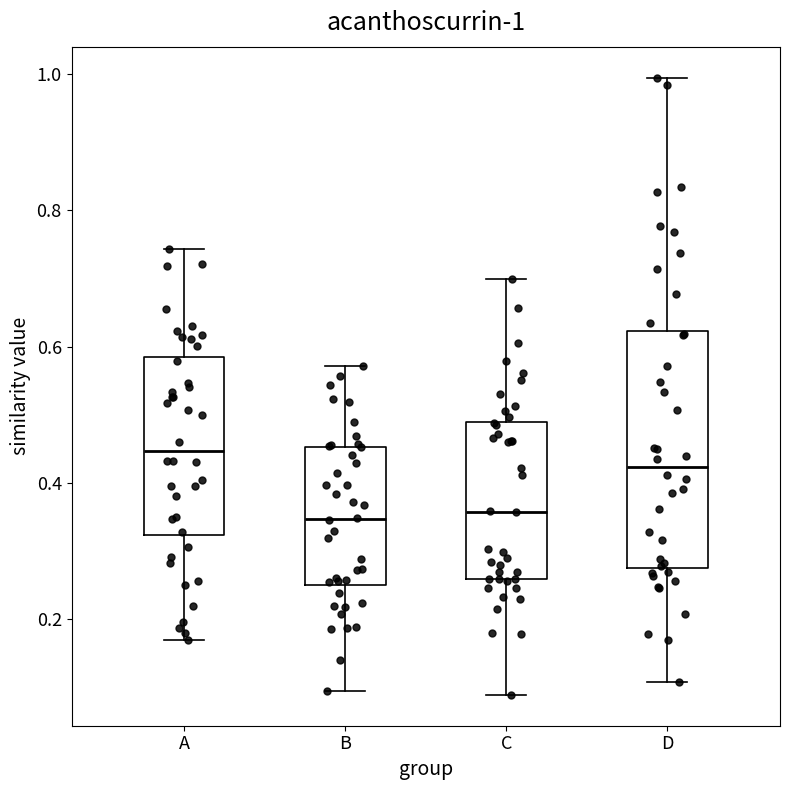

Which box is the tallest, from its lower edge to its upper edge?

D